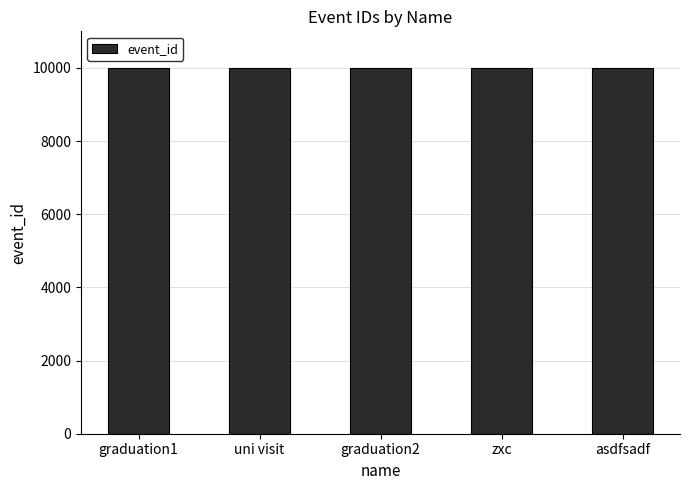

How many bars are there in total?

5